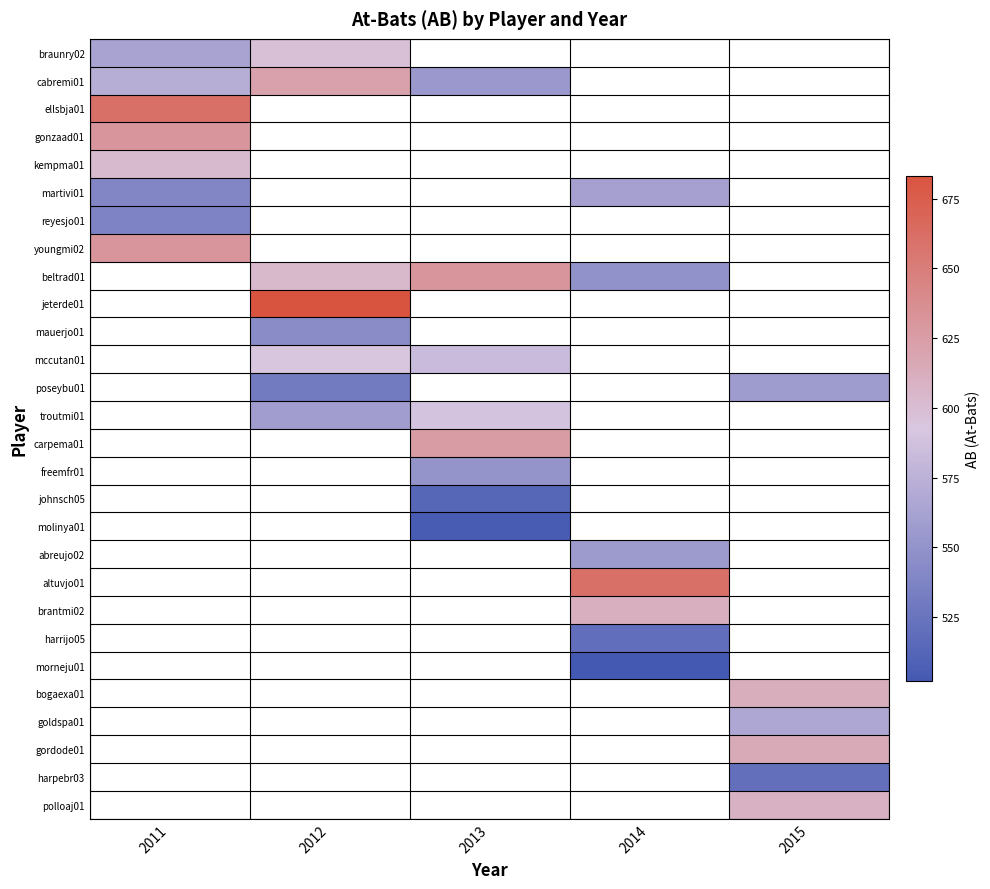

What is the greatest value displayed?

683.0